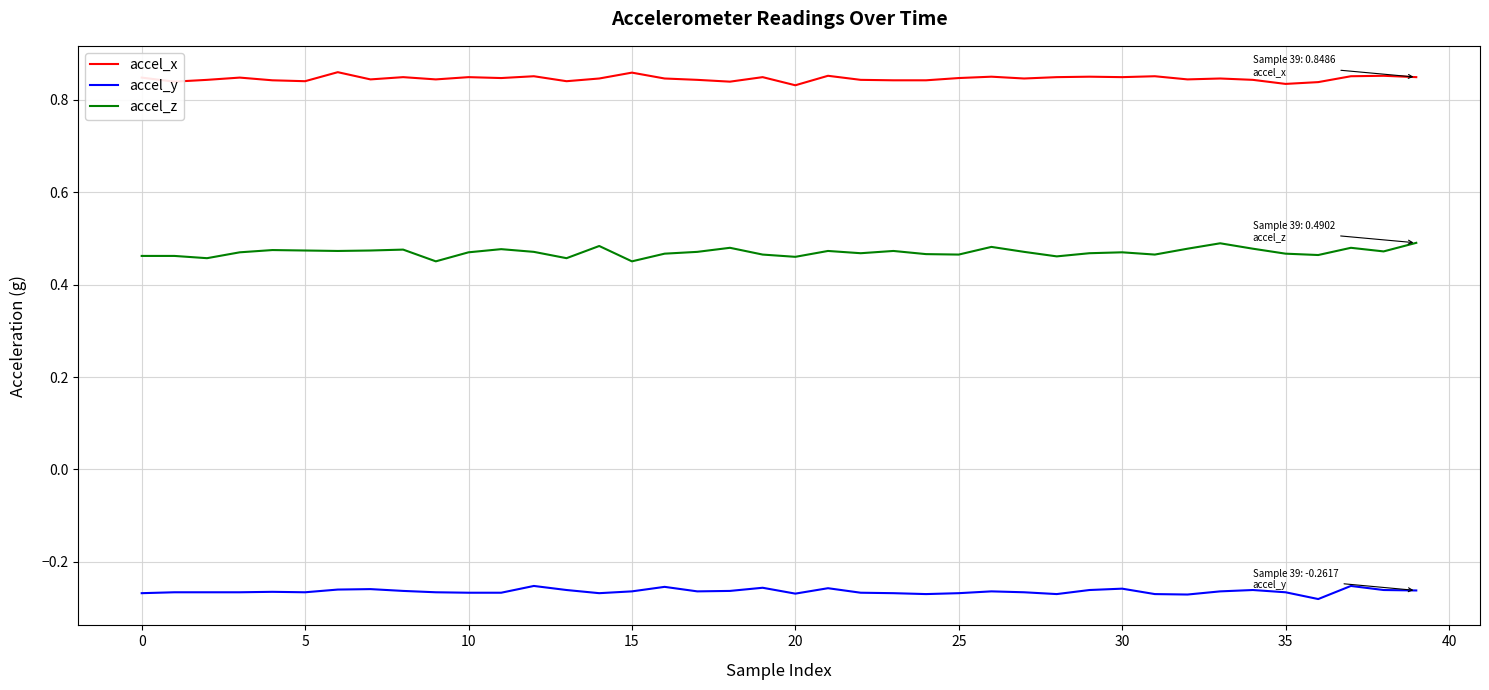

Which series has the largest total across all categories?

accel_x